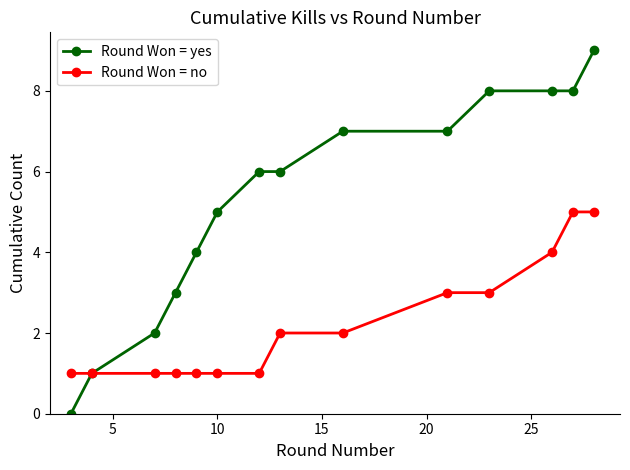

Which series has the largest range (max minus min)?

Round Won = yes